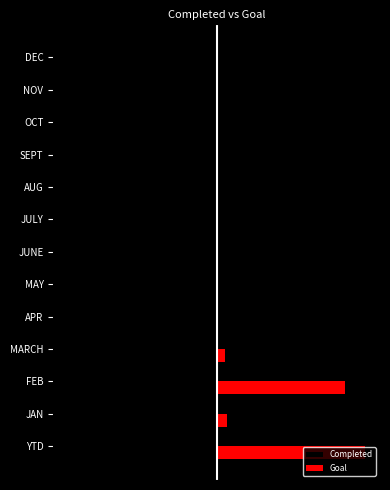

What are all the series names shown in the legend?

Completed, Goal